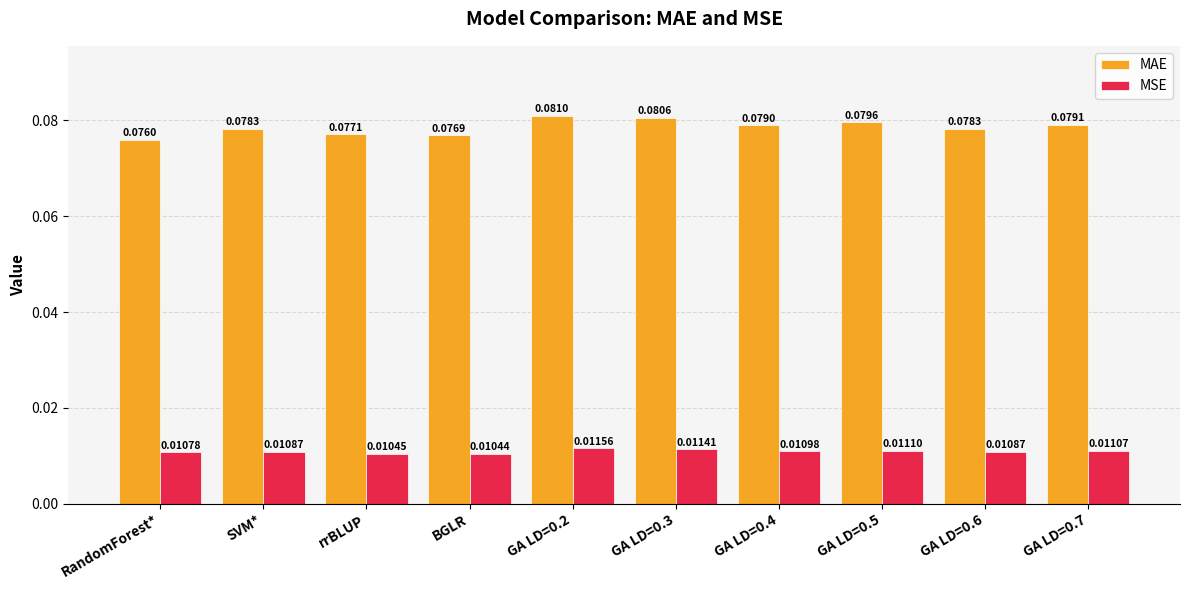

At GA LD=0.5, list the series in order from largest to smallest.

MAE, MSE